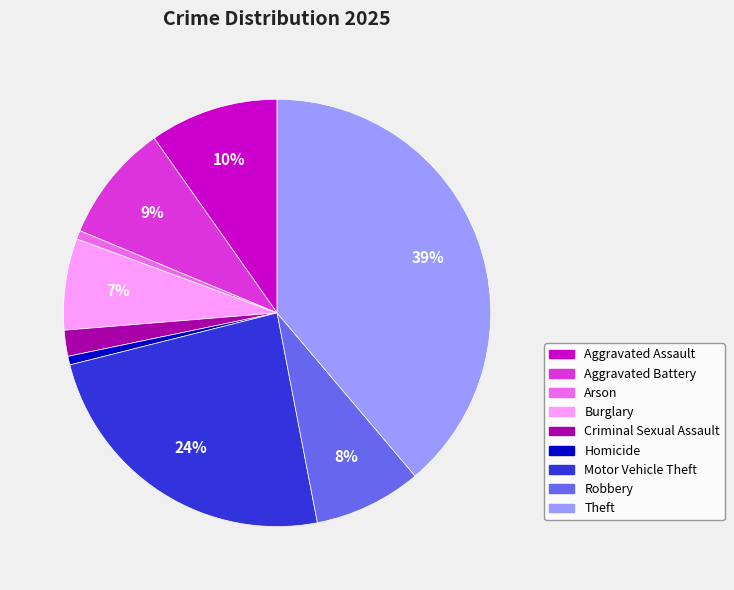

How many segments does this pie chart have?

9